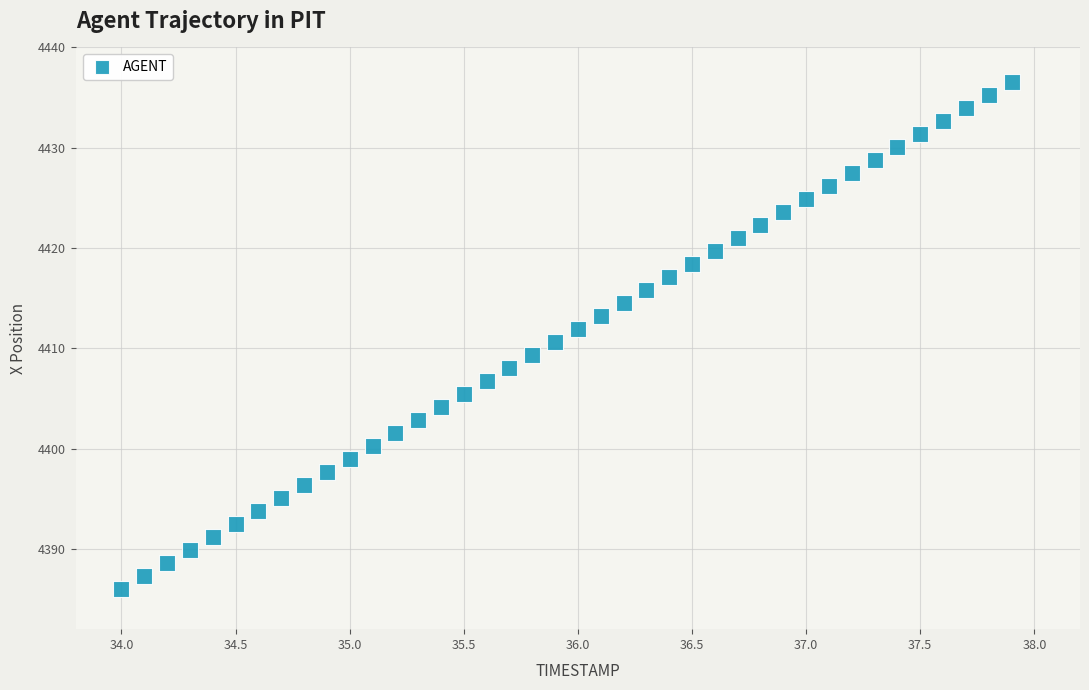

What is the range of Y values (max minus min)?

50.6